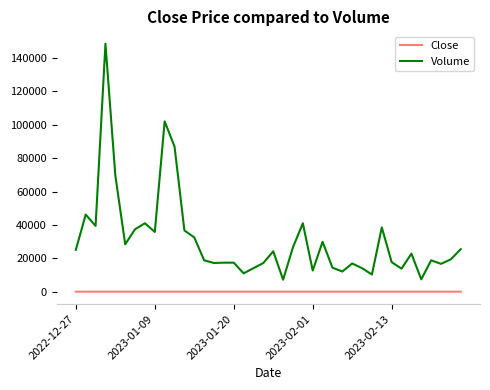

List the series in order of their peak value, lowest first.

Close, Volume